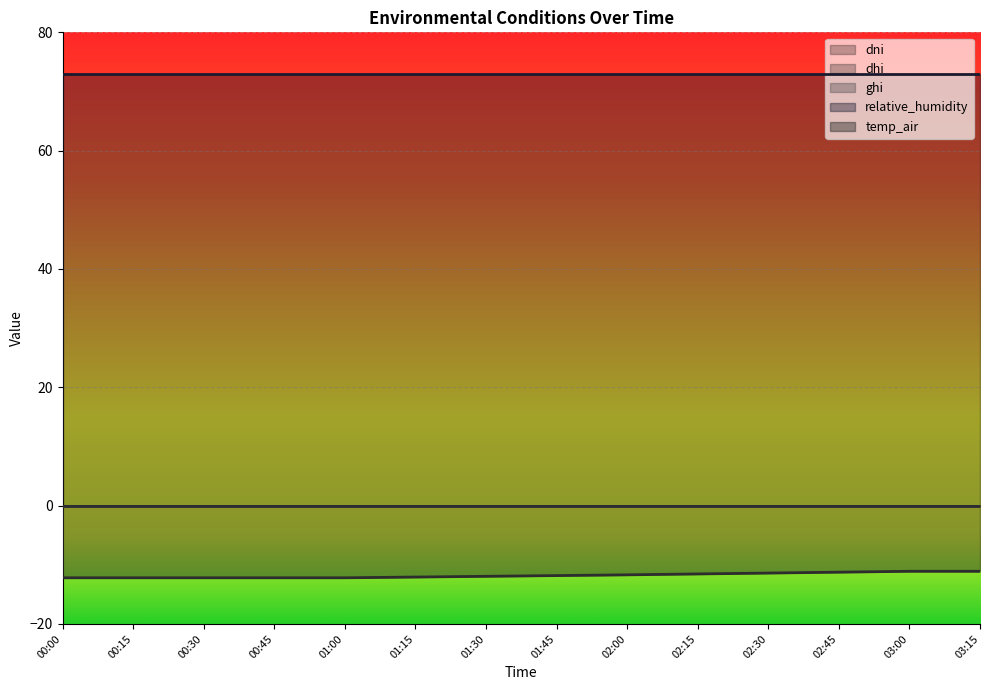

What is the average value of the temp_air series?

-11.8